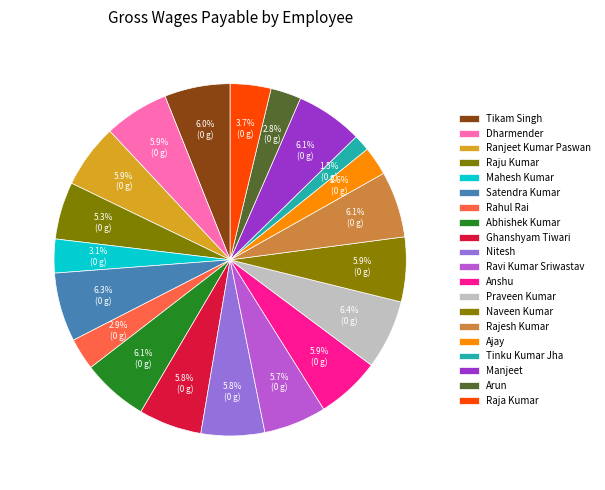

Does Raja Kumar account for over 50% of the chart?

No